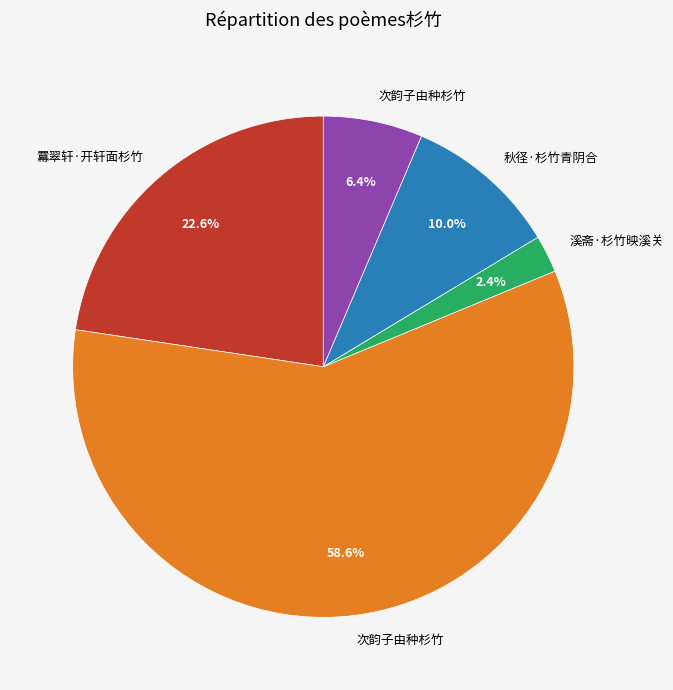

Is there any slice that represents more than half of the pie?

Yes